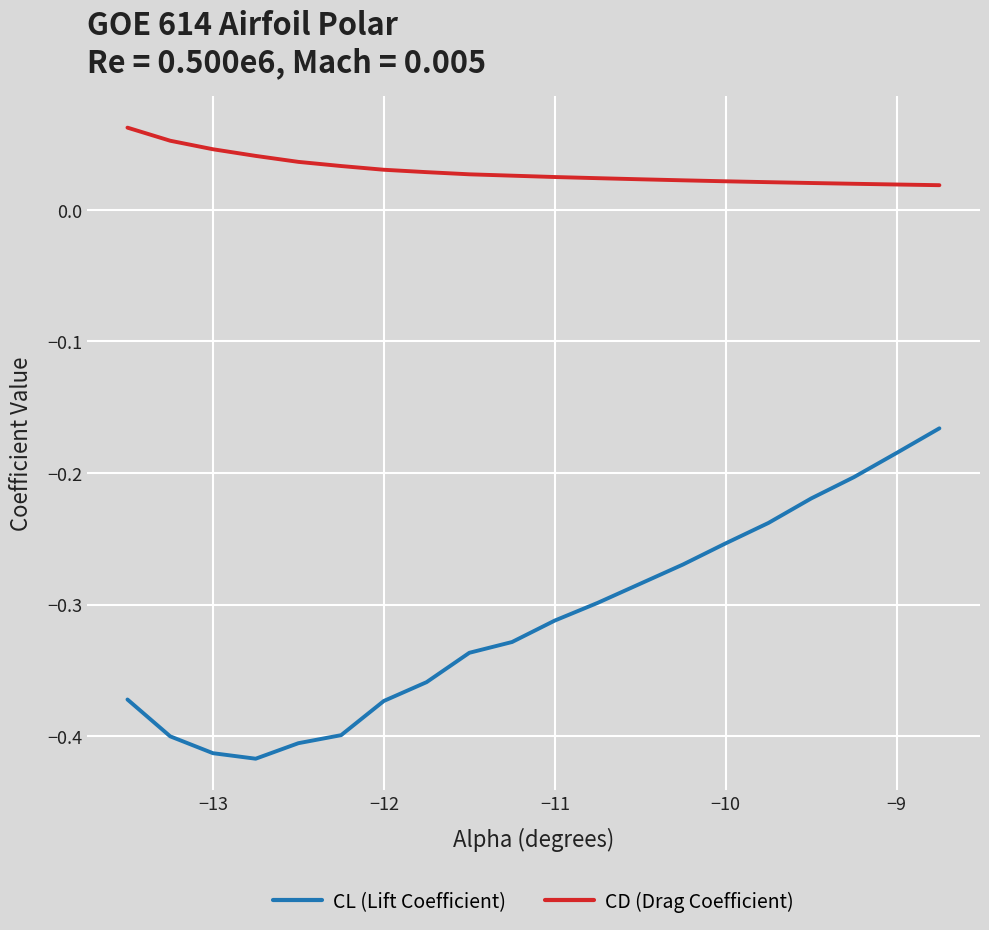

Which series has the largest total across all categories?

CD (Drag Coefficient)